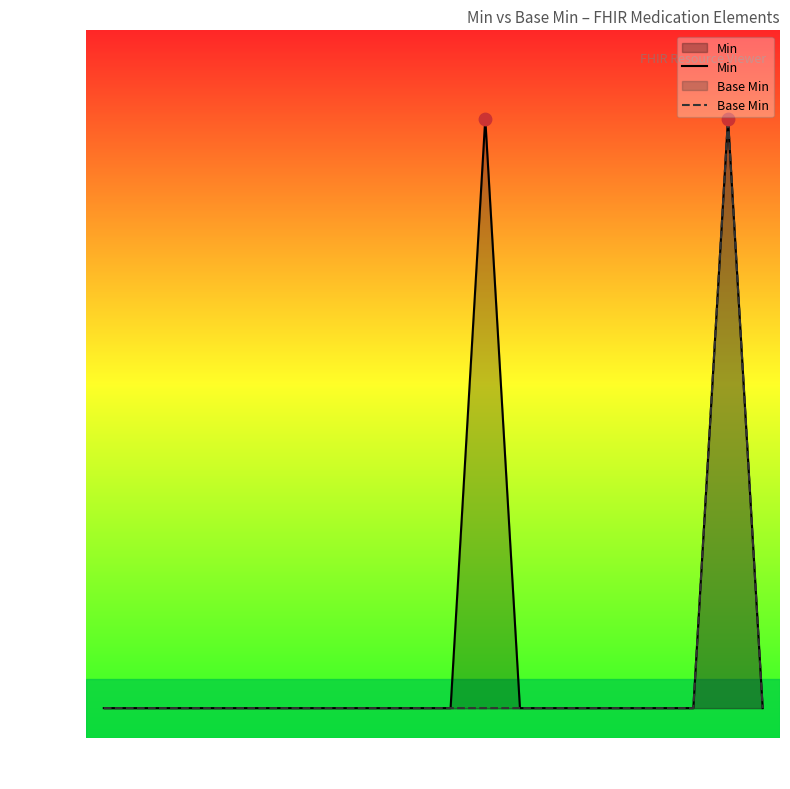

What are all the series names shown in the legend?

Min, Base Min